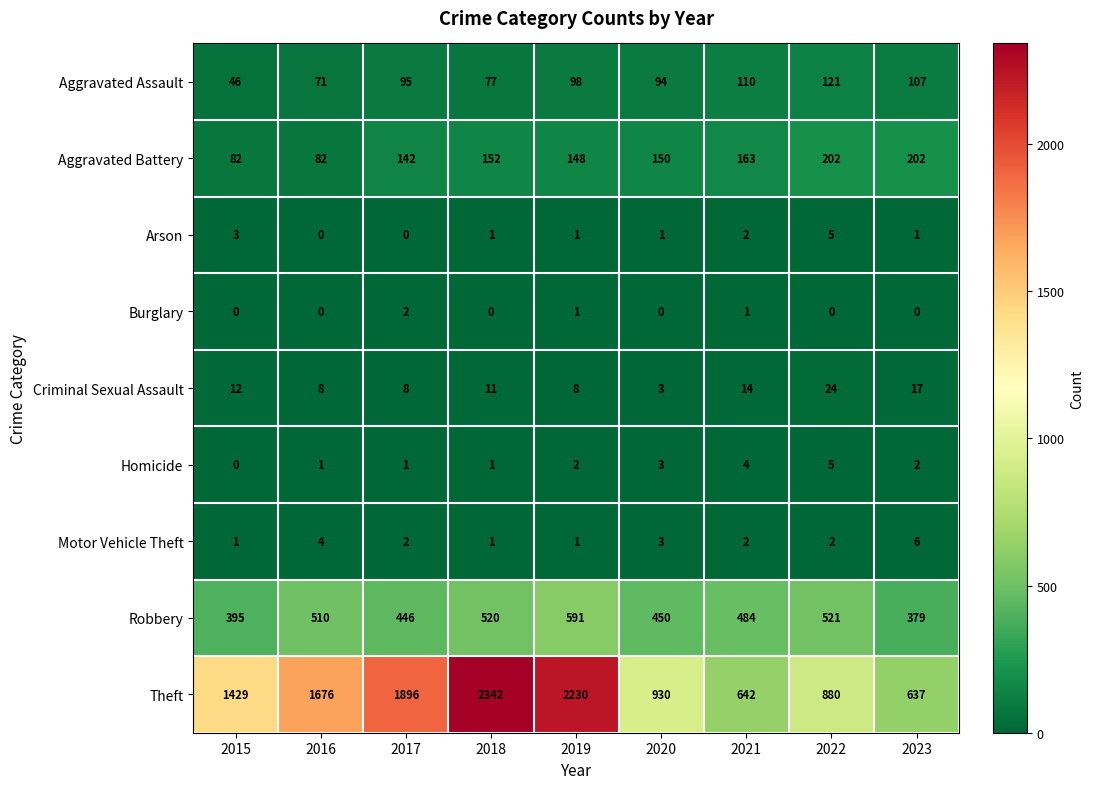

How many distinct data groups are displayed?

9